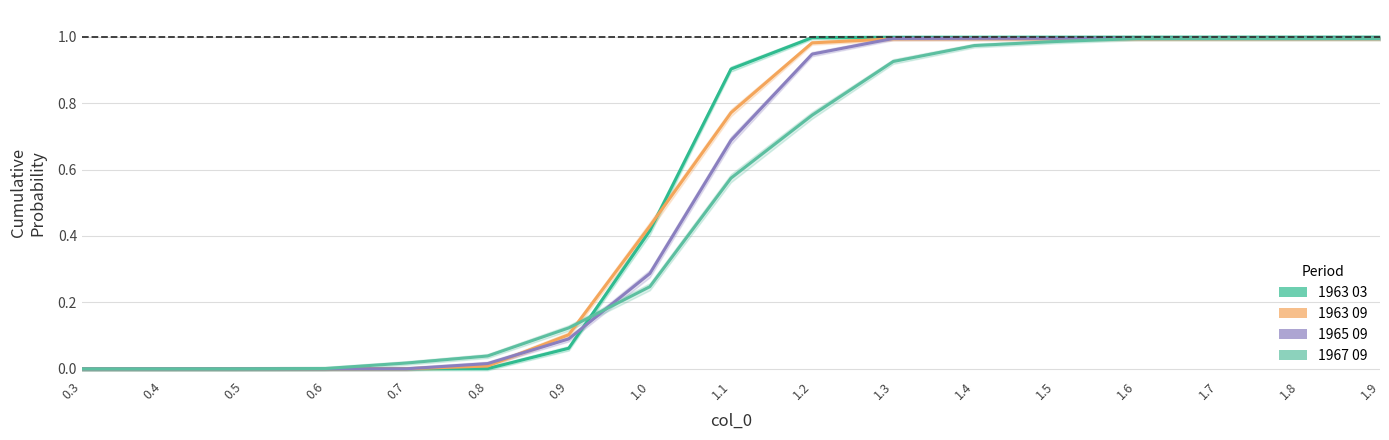

Rank the series by their maximum value, from lowest to highest.

1963 09, 1967 09, 1965 09, 1963 03